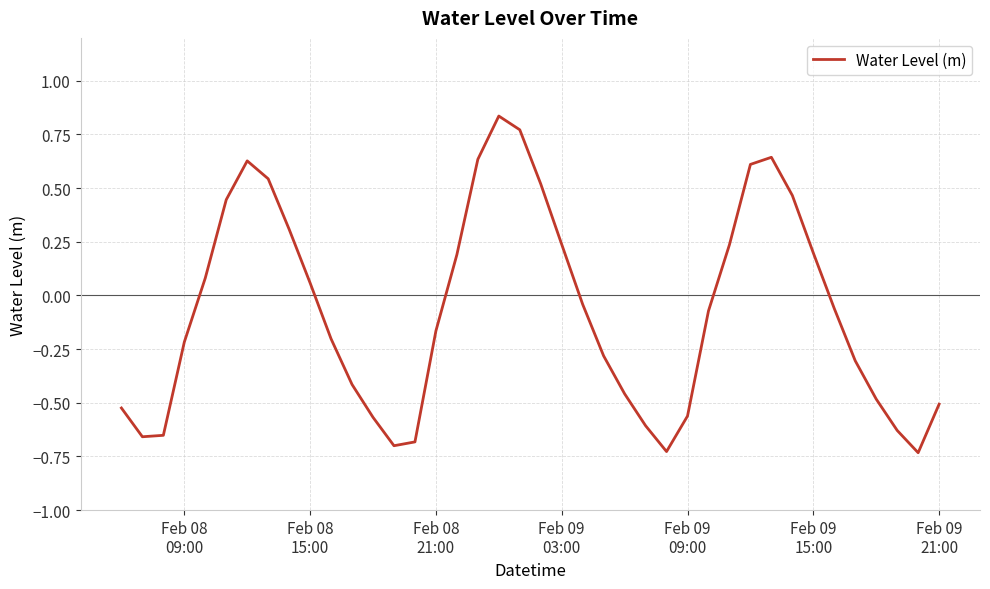

What is the difference between the maximum and minimum values?

1.6